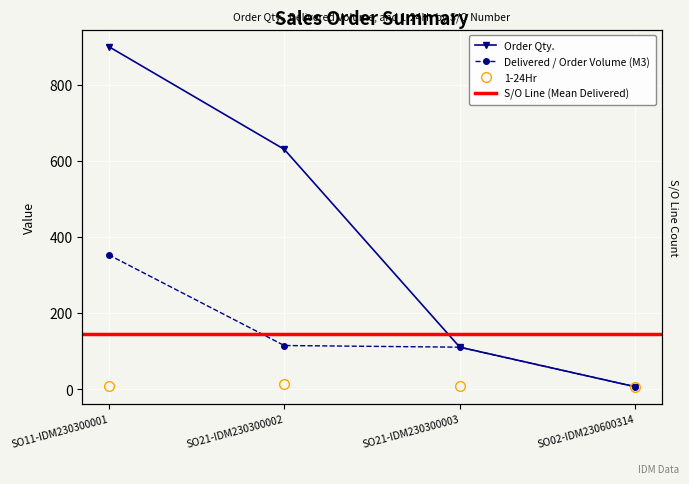

List the series in order of their peak value, highest first.

Order Qty., Delivered / Order Volume (M3), 1-24Hr